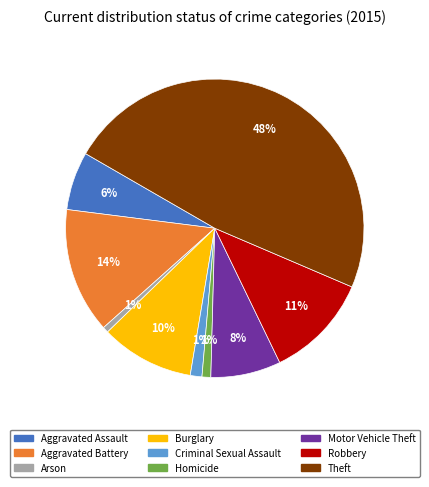

Which has a higher value, Motor Vehicle Theft or Aggravated Assault?

Motor Vehicle Theft